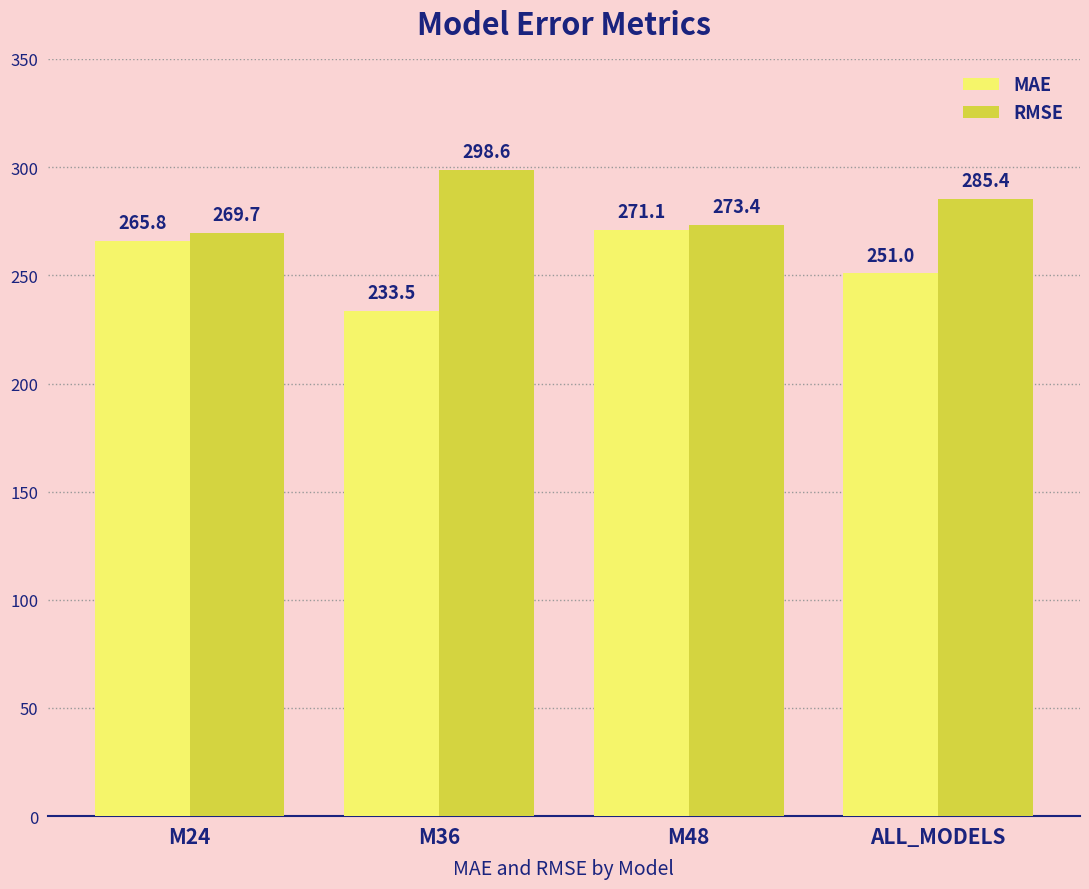

List the series in order of their peak value, highest first.

RMSE, MAE